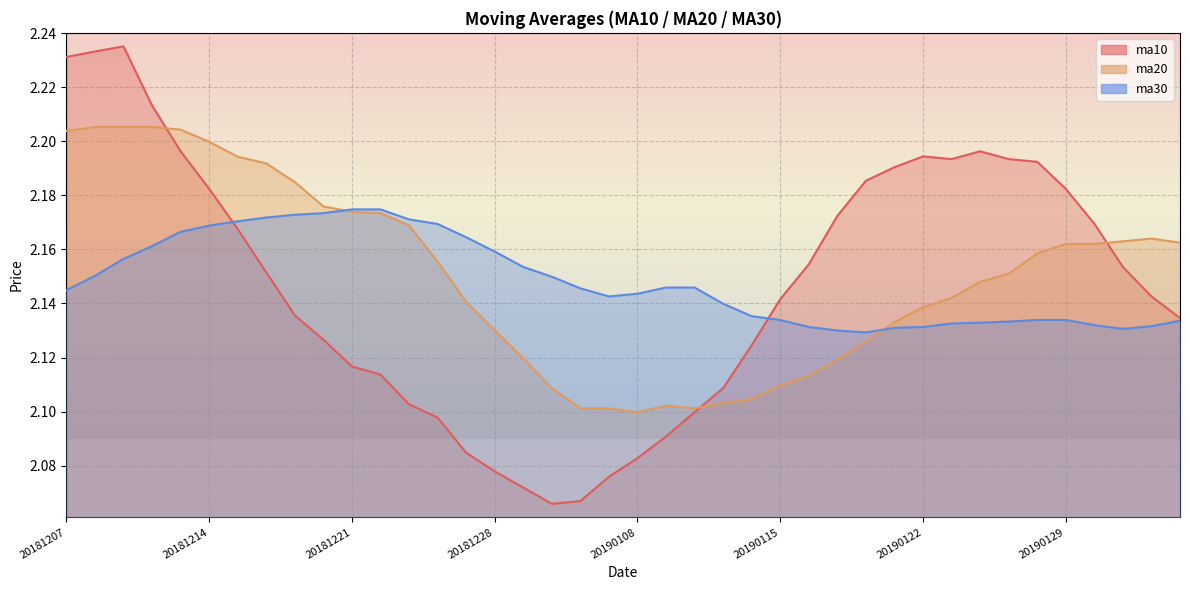

What is the average value of the ma30 series?

2.1